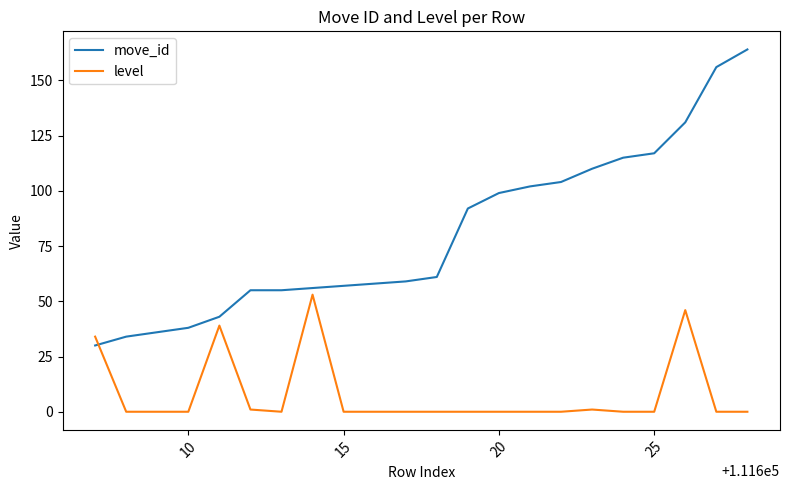

List the series in order of their peak value, highest first.

move_id, level